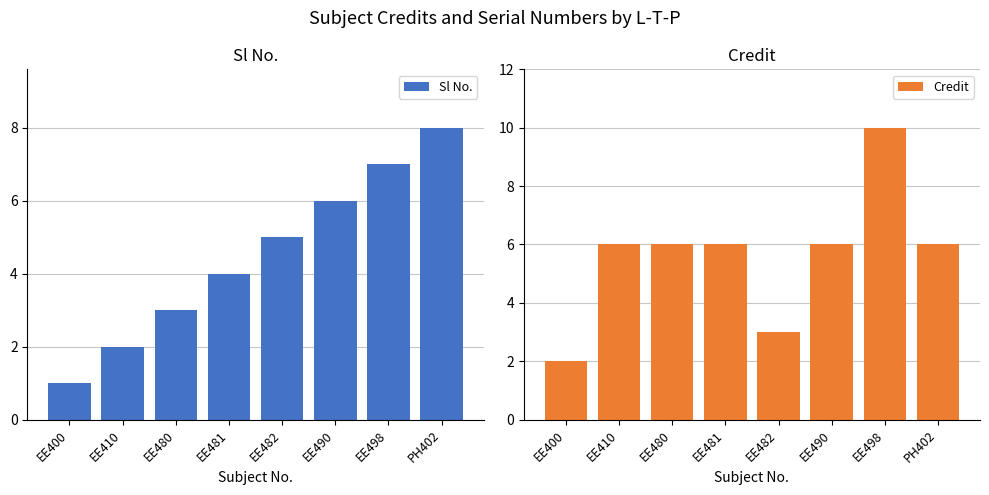

Between EE480 and PH402, which is larger?

PH402